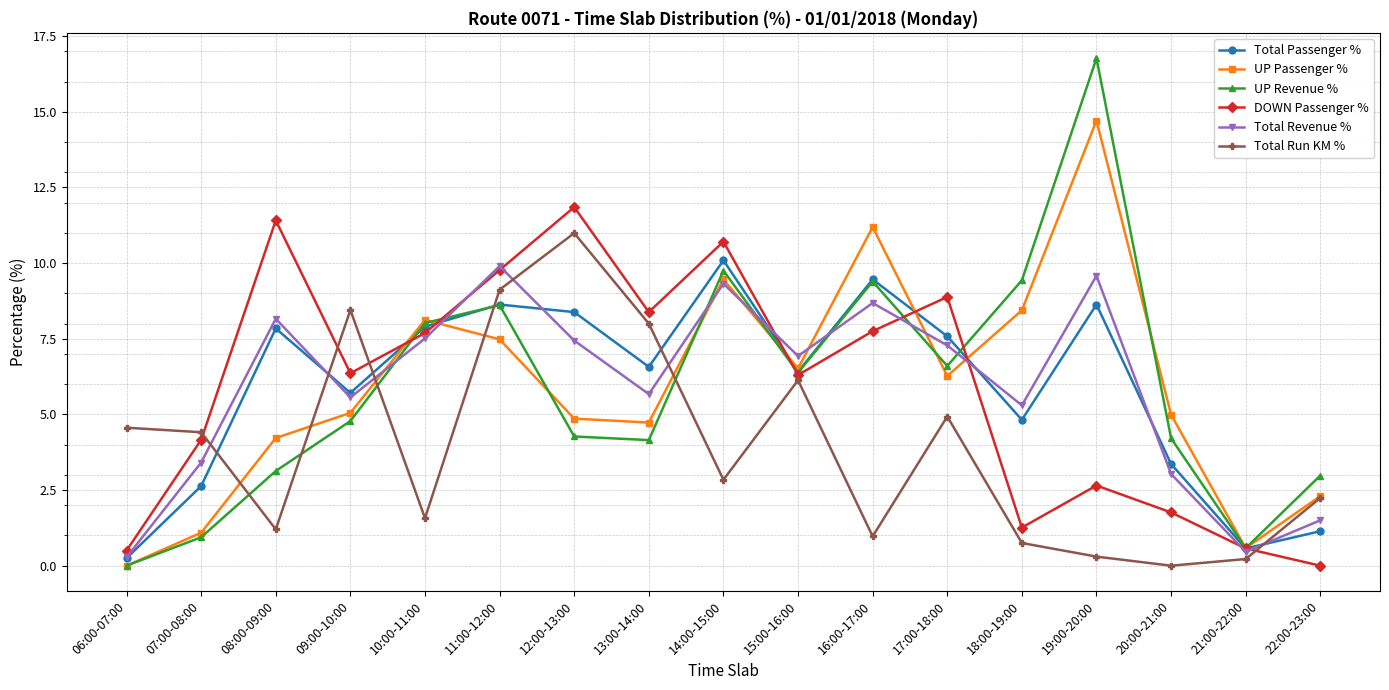

The value of Total Revenue % at 22:00-23:00 is 1.5. True or false?

True